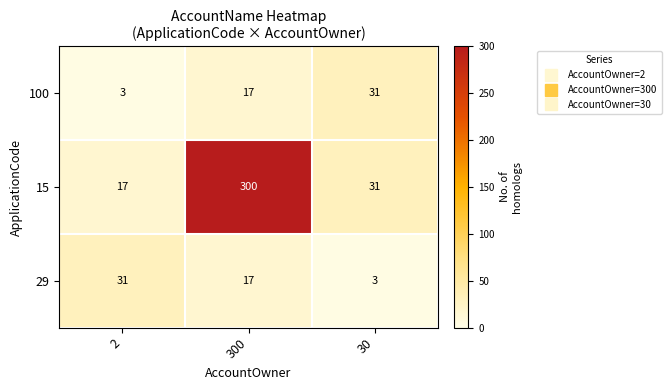

Which series has the widest spread of values?

15